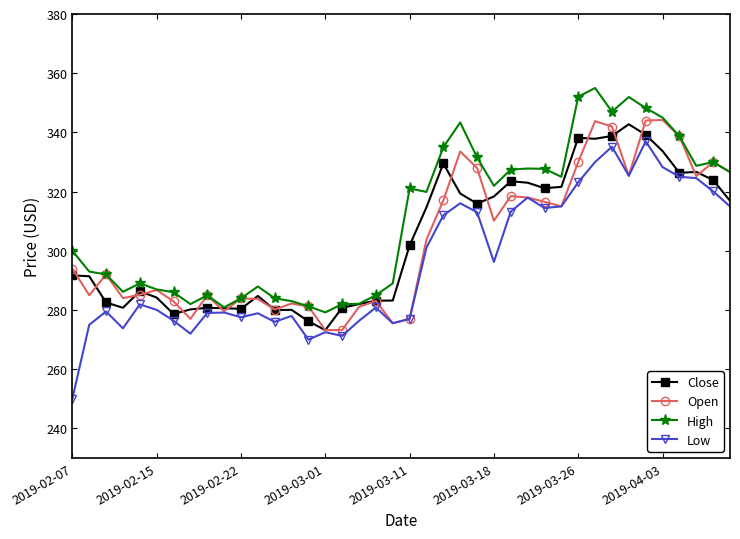

What is the greatest value displayed?

355.0